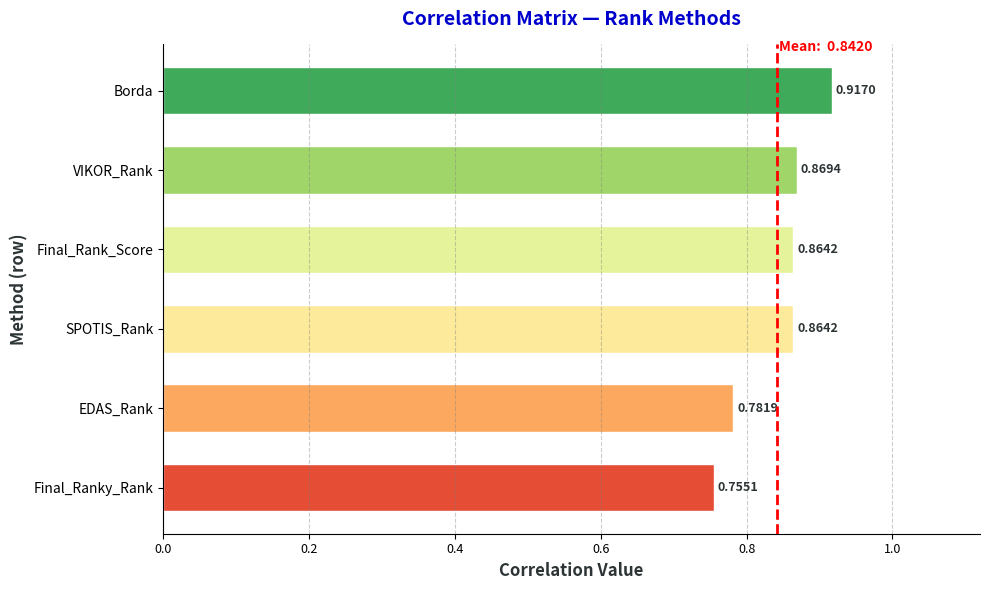

Where is the data nearest to the value 0?

Final_Ranky_Rank